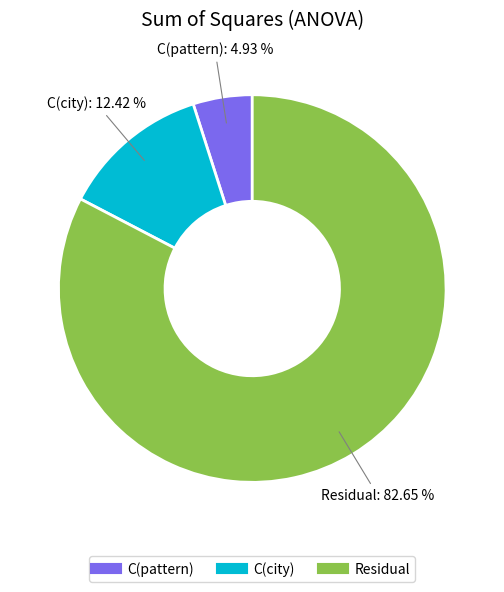

Which slice is the largest?

Residual